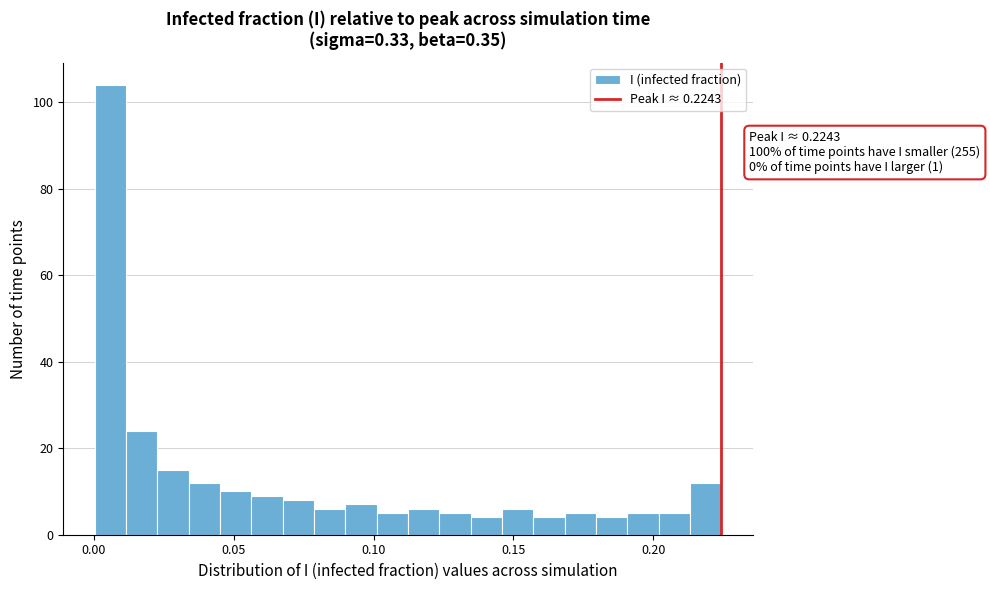

Read against the x-axis, roughly where is the centre of the tallest bar?

0.005